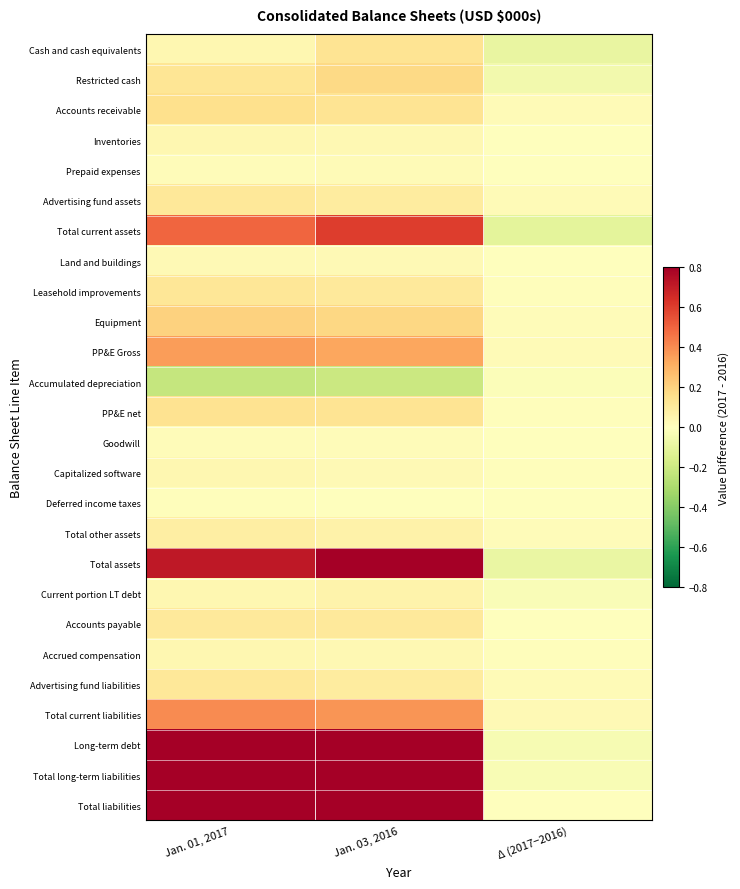

Reading left to right, list all the values displayed in this chart.

Cash and cash equivalents: Jan. 01, 2017=0.0	Jan. 03, 2016=0.1	Δ (2017−2016)=-0.1
Restricted cash: Jan. 01, 2017=0.1	Jan. 03, 2016=0.2	Δ (2017−2016)=-0.1
Accounts receivable: Jan. 01, 2017=0.2	Jan. 03, 2016=0.1	Δ (2017−2016)=0.0
Inventories: Jan. 01, 2017=0.0	Jan. 03, 2016=0.0	Δ (2017−2016)=0.0
Prepaid expenses: Jan. 01, 2017=0.0	Jan. 03, 2016=0.0	Δ (2017−2016)=-0.0
Advertising fund assets: Jan. 01, 2017=0.1	Jan. 03, 2016=0.1	Δ (2017−2016)=0.0
Total current assets: Jan. 01, 2017=0.5	Jan. 03, 2016=0.6	Δ (2017−2016)=-0.1
Land and buildings: Jan. 01, 2017=0.0	Jan. 03, 2016=0.0	Δ (2017−2016)=0.0
Leasehold improvements: Jan. 01, 2017=0.1	Jan. 03, 2016=0.1	Δ (2017−2016)=0.0
Equipment: Jan. 01, 2017=0.2	Jan. 03, 2016=0.2	Δ (2017−2016)=0.0
PP&E Gross: Jan. 01, 2017=0.4	Jan. 03, 2016=0.3	Δ (2017−2016)=0.0
Accumulated depreciation: Jan. 01, 2017=-0.2	Jan. 03, 2016=-0.2	Δ (2017−2016)=-0.0
PP&E net: Jan. 01, 2017=0.1	Jan. 03, 2016=0.1	Δ (2017−2016)=0.0
Goodwill: Jan. 01, 2017=0.0	Jan. 03, 2016=0.0	Δ (2017−2016)=-0.0
Capitalized software: Jan. 01, 2017=0.0	Jan. 03, 2016=0.0	Δ (2017−2016)=0.0
Deferred income taxes: Jan. 01, 2017=0.0	Jan. 03, 2016=0.0	Δ (2017−2016)=0.0
Total other assets: Jan. 01, 2017=0.1	Jan. 03, 2016=0.1	Δ (2017−2016)=0.0
Total assets: Jan. 01, 2017=0.7	Jan. 03, 2016=0.8	Δ (2017−2016)=-0.1
Current portion LT debt: Jan. 01, 2017=0.0	Jan. 03, 2016=0.1	Δ (2017−2016)=-0.0
Accounts payable: Jan. 01, 2017=0.1	Jan. 03, 2016=0.1	Δ (2017−2016)=0.0
Accrued compensation: Jan. 01, 2017=0.0	Jan. 03, 2016=0.0	Δ (2017−2016)=0.0
Advertising fund liabilities: Jan. 01, 2017=0.1	Jan. 03, 2016=0.1	Δ (2017−2016)=0.0
Total current liabilities: Jan. 01, 2017=0.4	Jan. 03, 2016=0.4	Δ (2017−2016)=0.0
Long-term debt: Jan. 01, 2017=2.1	Jan. 03, 2016=2.2	Δ (2017−2016)=-0.0
Total long-term liabilities: Jan. 01, 2017=2.2	Jan. 03, 2016=2.2	Δ (2017−2016)=-0.0
Total liabilities: Jan. 01, 2017=2.6	Jan. 03, 2016=2.6	Δ (2017−2016)=-0.0